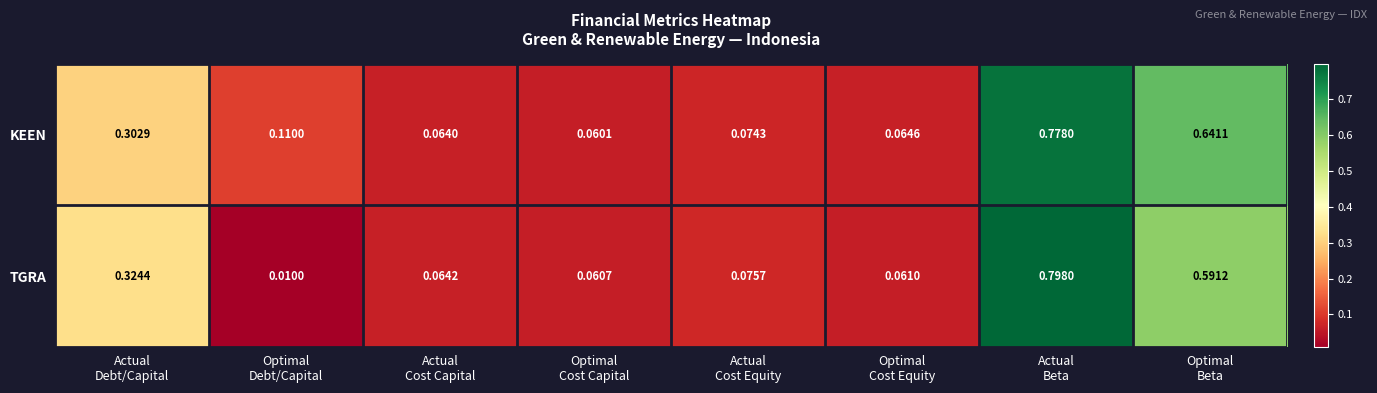

Which series has the widest spread of values?

TGRA